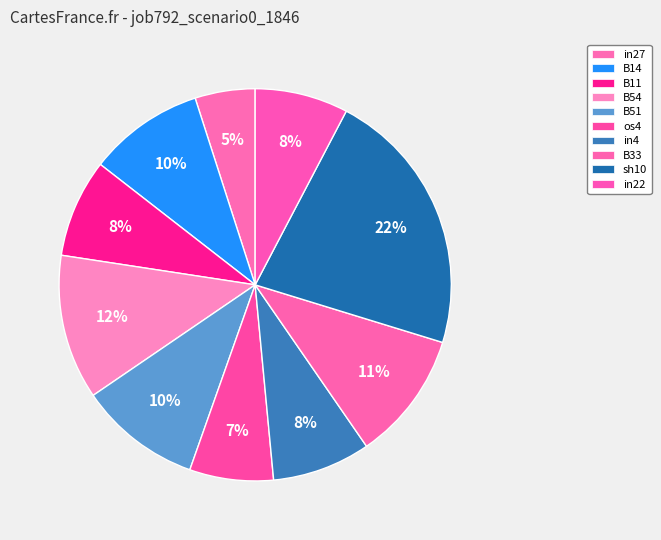

How many segments does this pie chart have?

10